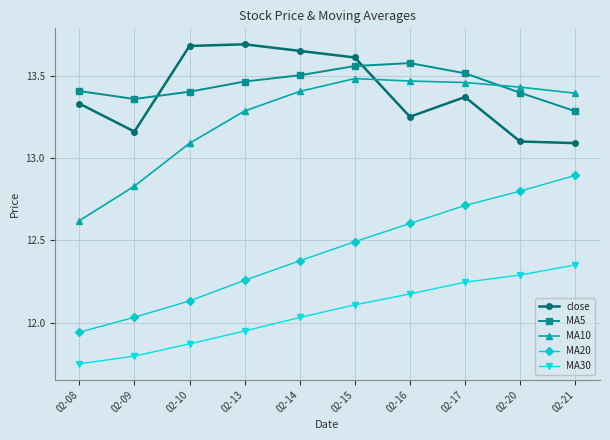

What is the sum of all MA20 values?

124.2